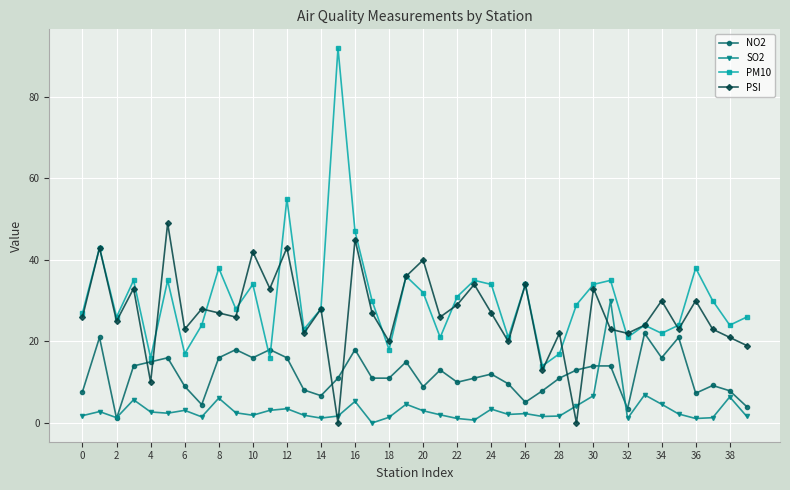

List the series in order of their peak value, lowest first.

NO2, SO2, PSI, PM10